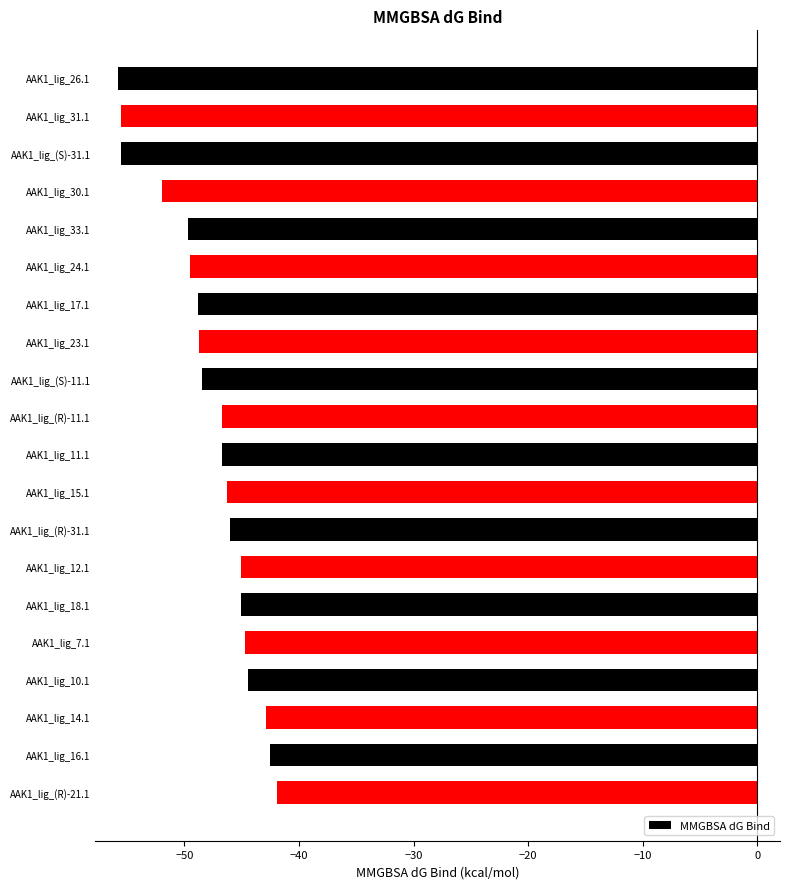

Between AAK1_lig_(R)-11.1 and AAK1_lig_(S)-11.1, which is larger?

AAK1_lig_(R)-11.1